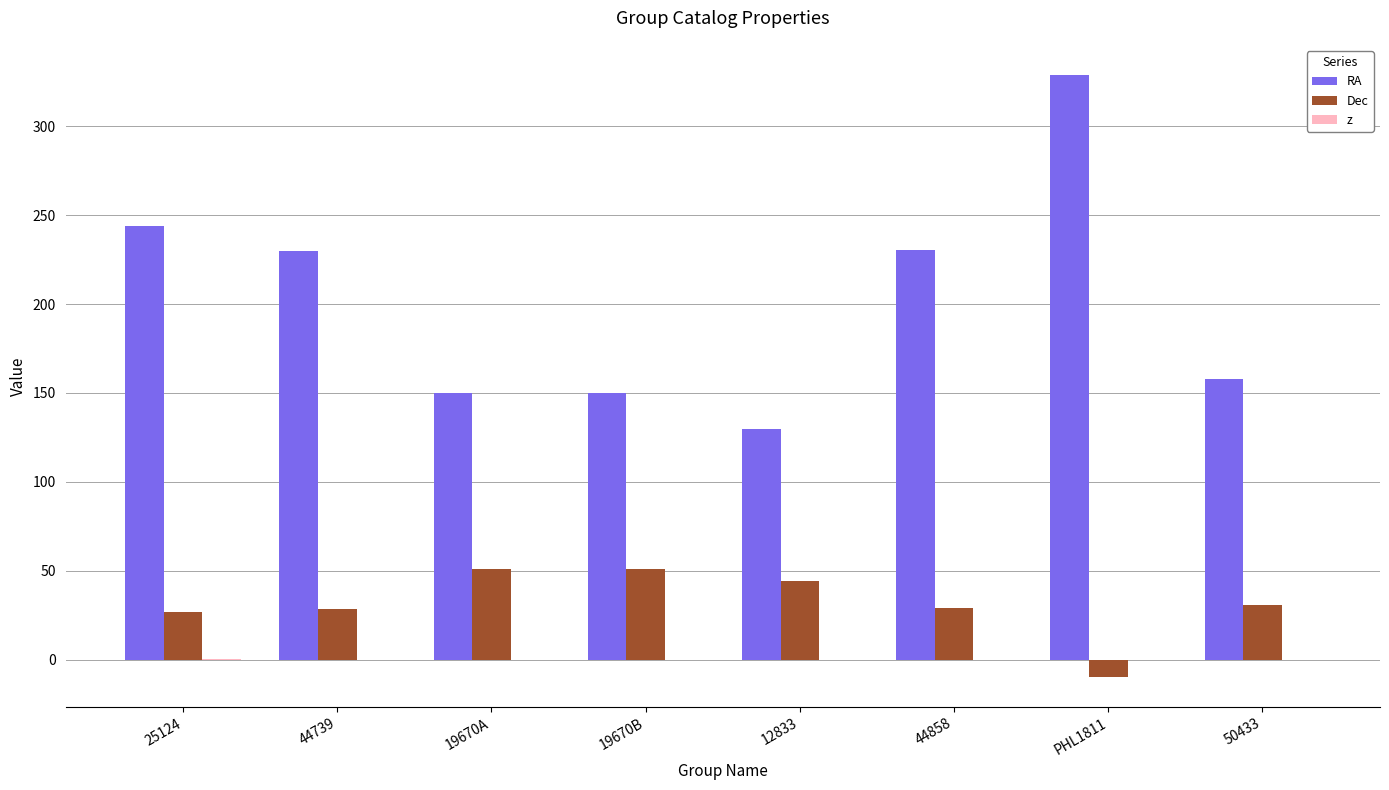

How many data points in Dec are above 30?

4